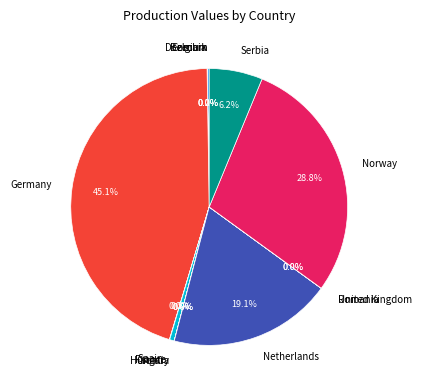

Which category has the biggest portion of the pie?

Germany